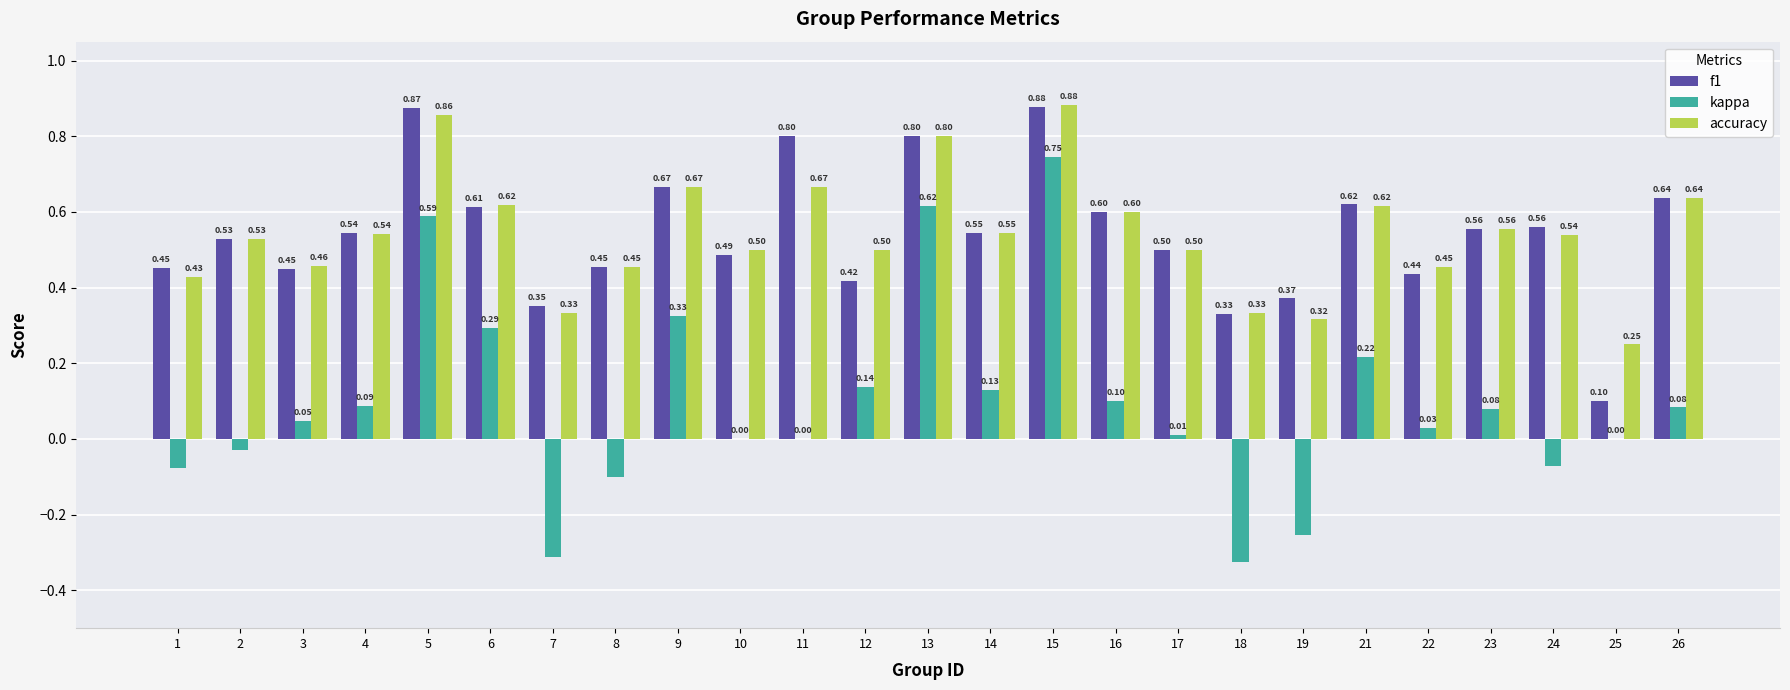

Are the bars grouped side by side (vs. stacked)?

Yes